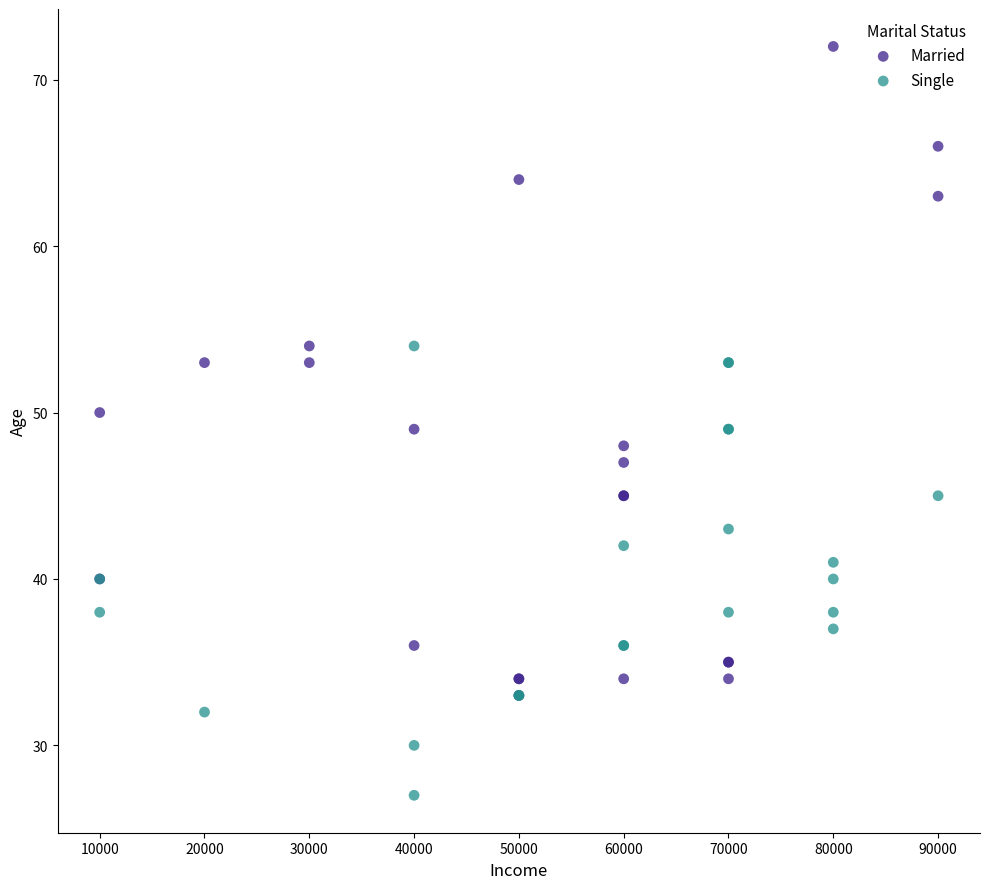

Which series contains the highest Y value?

Married